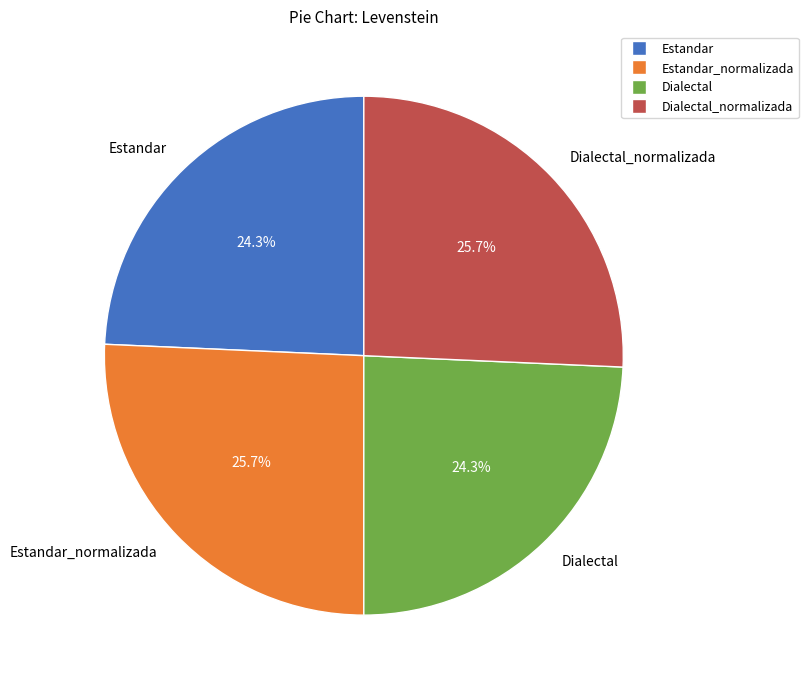

What is the ratio of the value at Dialectal_normalizada to the value at Dialectal?

1.1